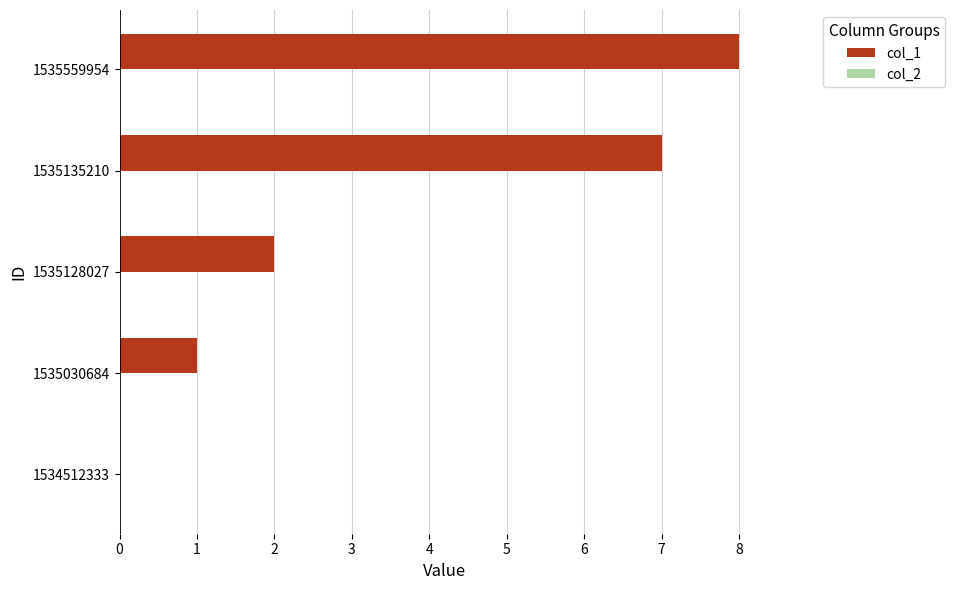

What is the sum of all values?

18